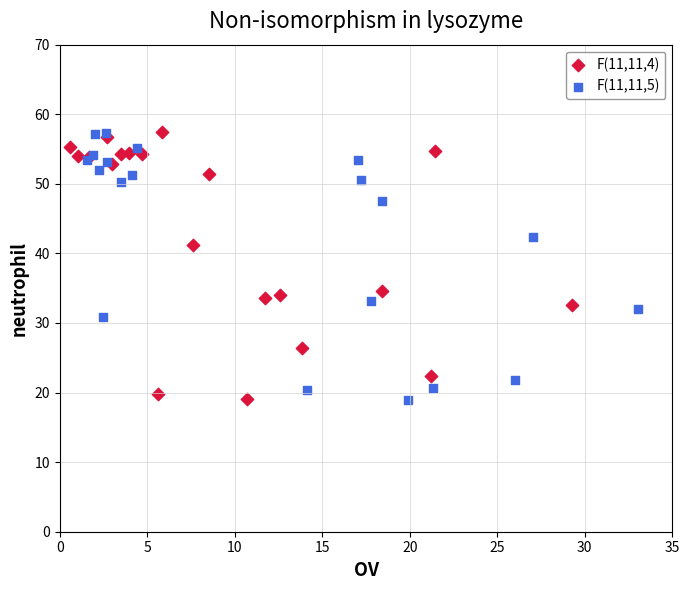

What are all the series names shown in the legend?

F(11,11,4), F(11,11,5)